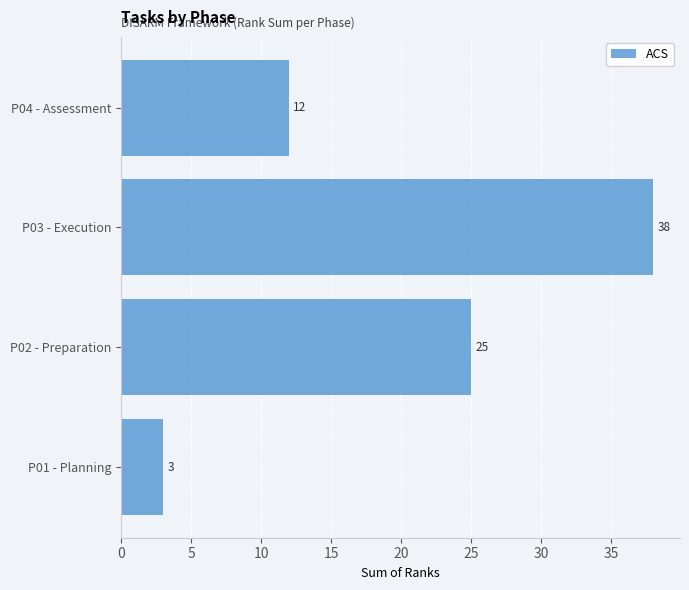

Where is the data nearest to the value 20?

P02 - Preparation